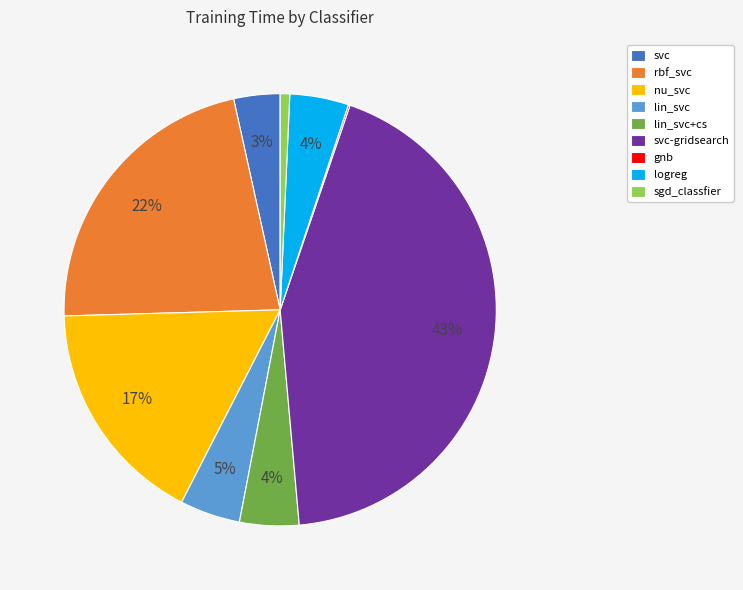

What percentage is the nu_svc slice, to the nearest percent?

17%